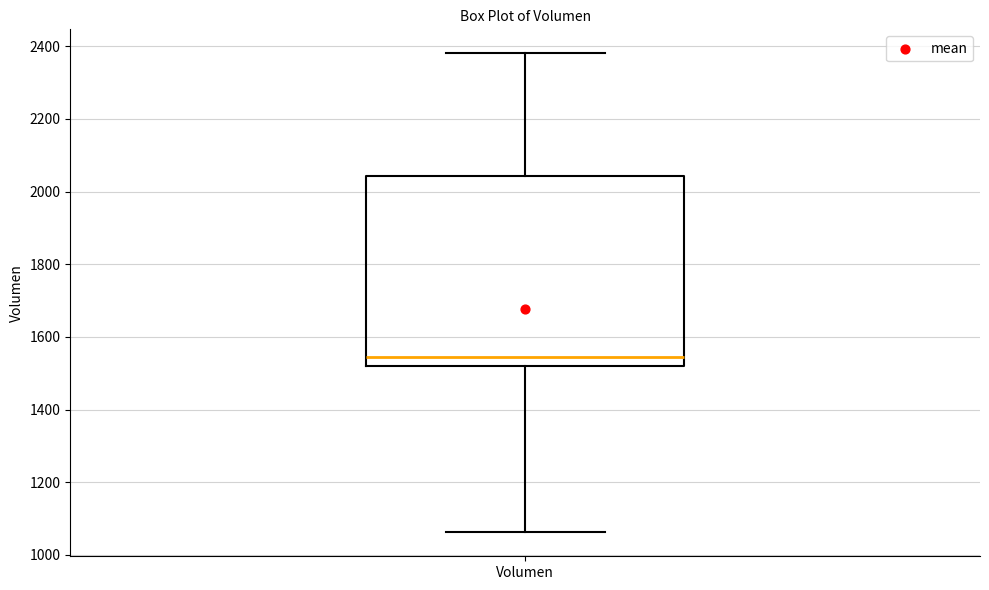

Where is the lower edge of the box for Volumen on the y-axis? The values are not printed on the chart, so give them approximately, as read against the axis.

1520